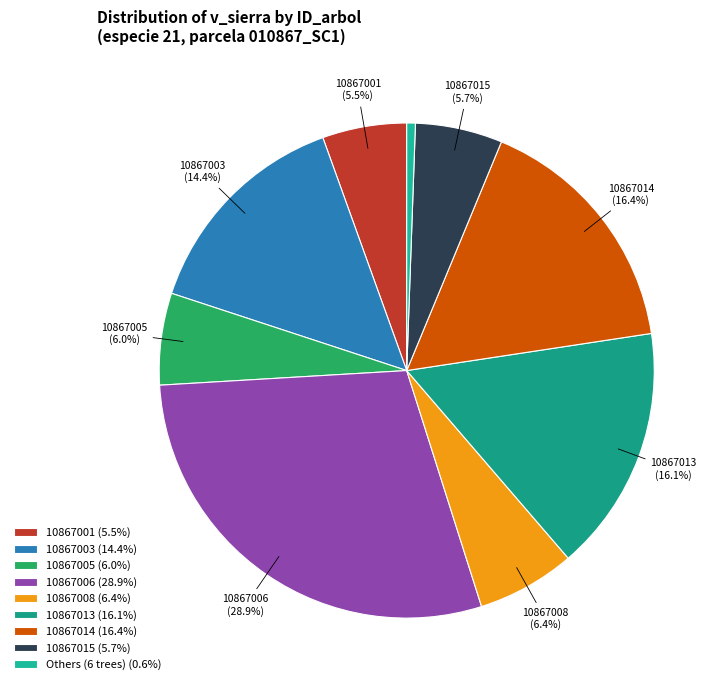

How many segments does this pie chart have?

9